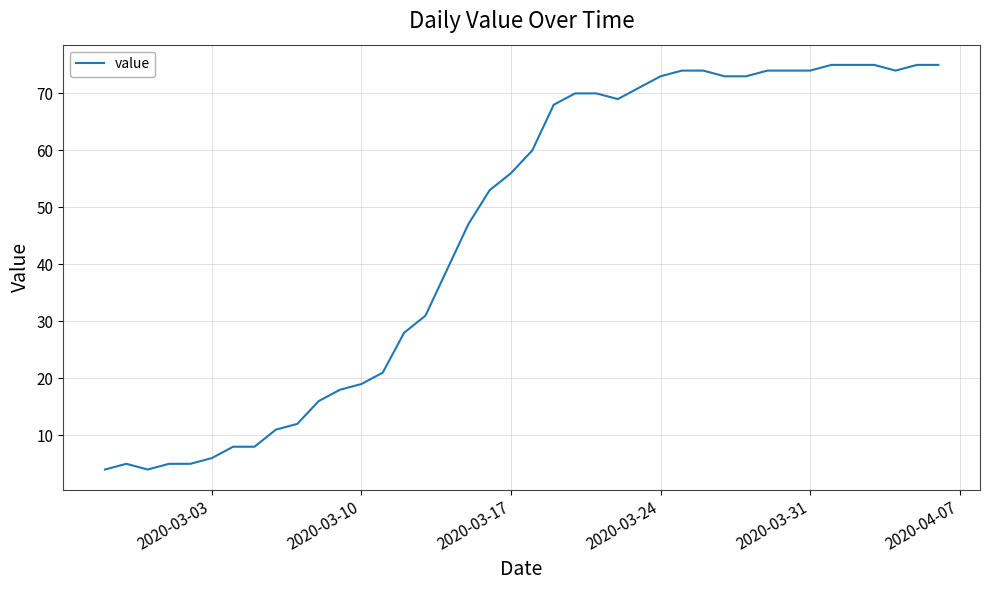

What is the maximum value shown in the chart?

75